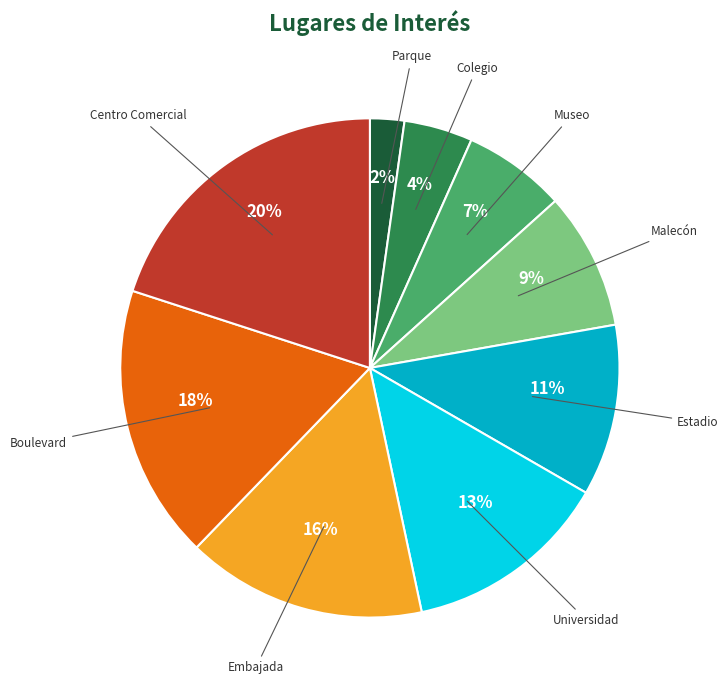

Do Boulevard and Estadio together represent more than half of the pie?

No